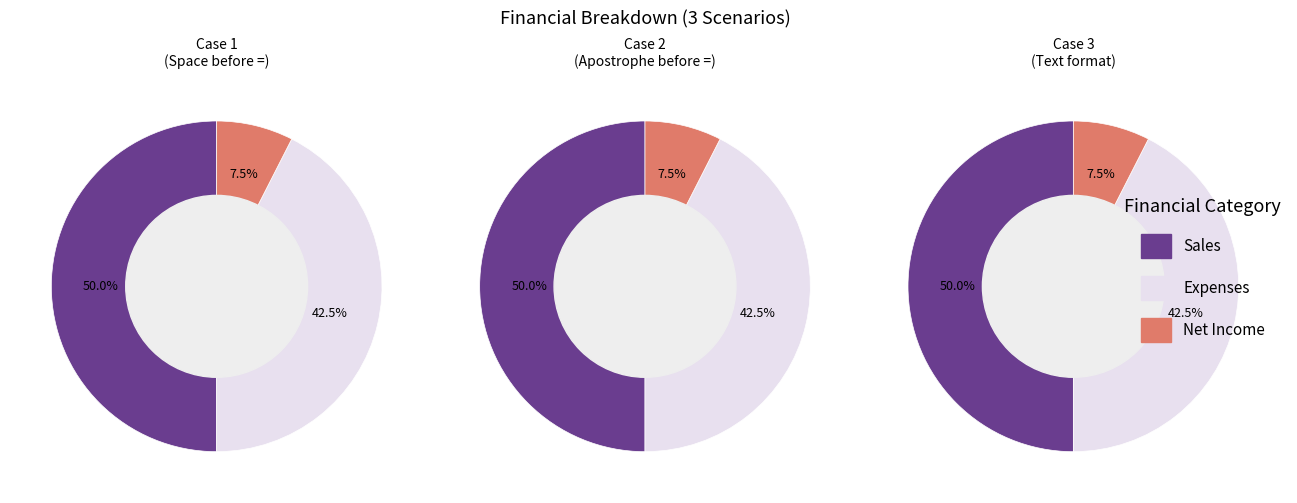

To the nearest percent, what is the average slice percentage?

33%